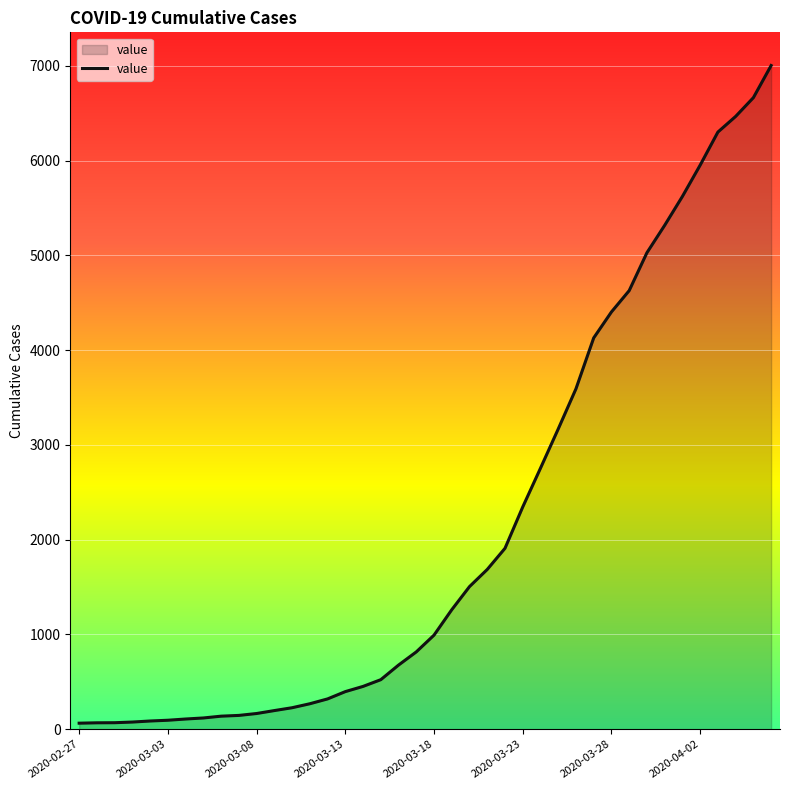

What is the maximum value shown in the chart?

7003